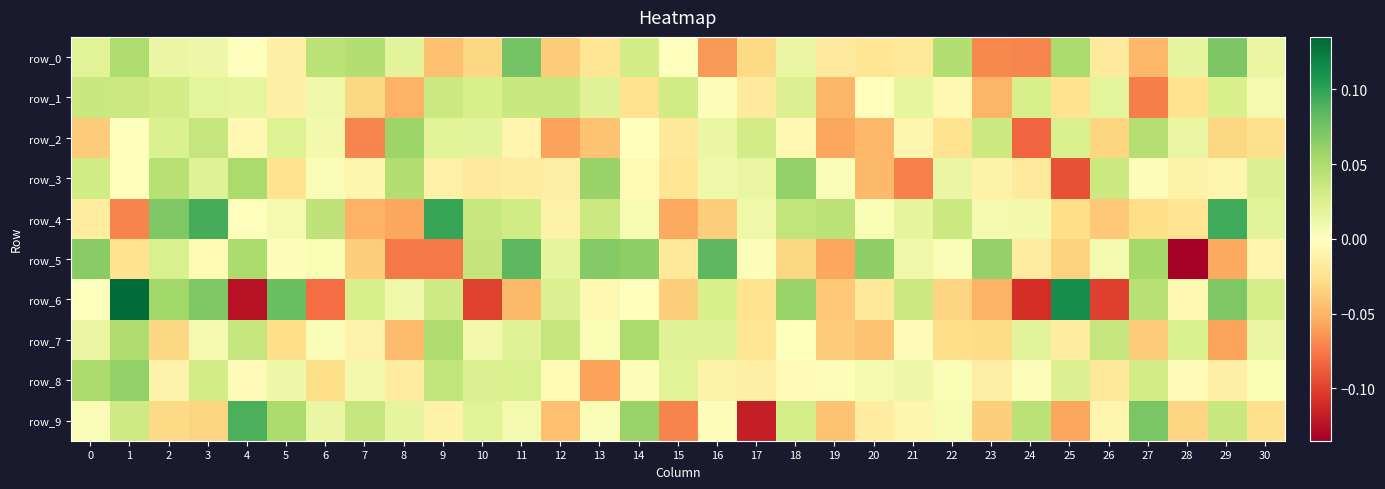

What is the difference between the maximum and second lowest values in the row_2 series?

0.1